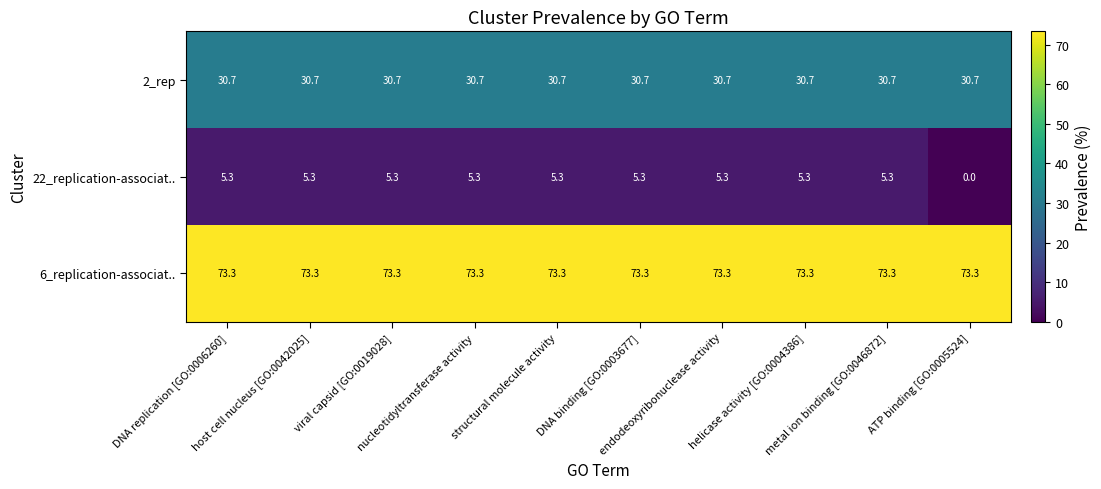

What is the maximum value shown in the chart?

73.3